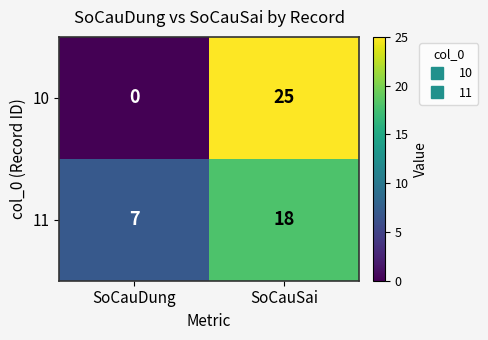

What is the approximate value of 11 at SoCauSai?

18